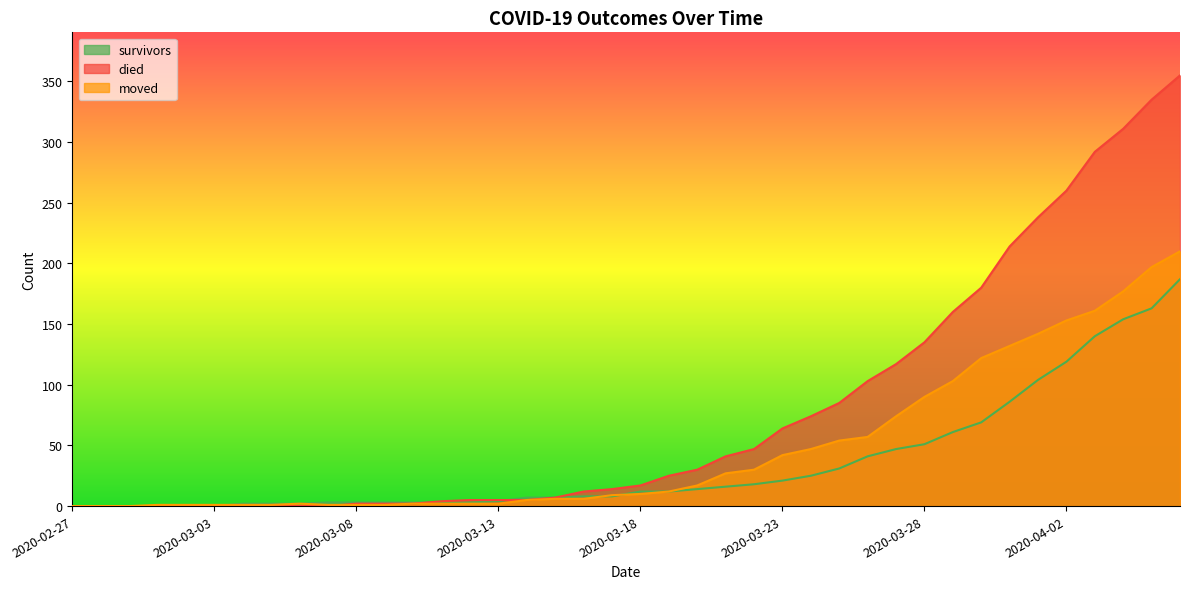

How many values in survivors are above zero?

34